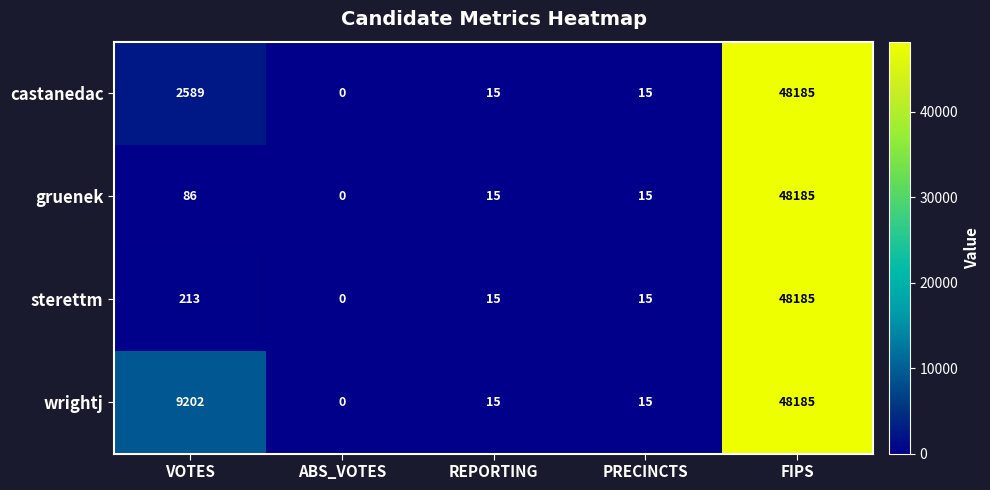

At which label does wrightj reach its peak?

FIPS